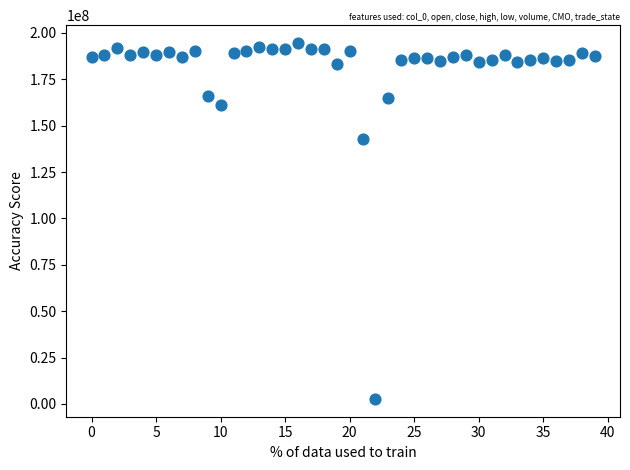

What is the range of Y values (max minus min)?

191888314.3